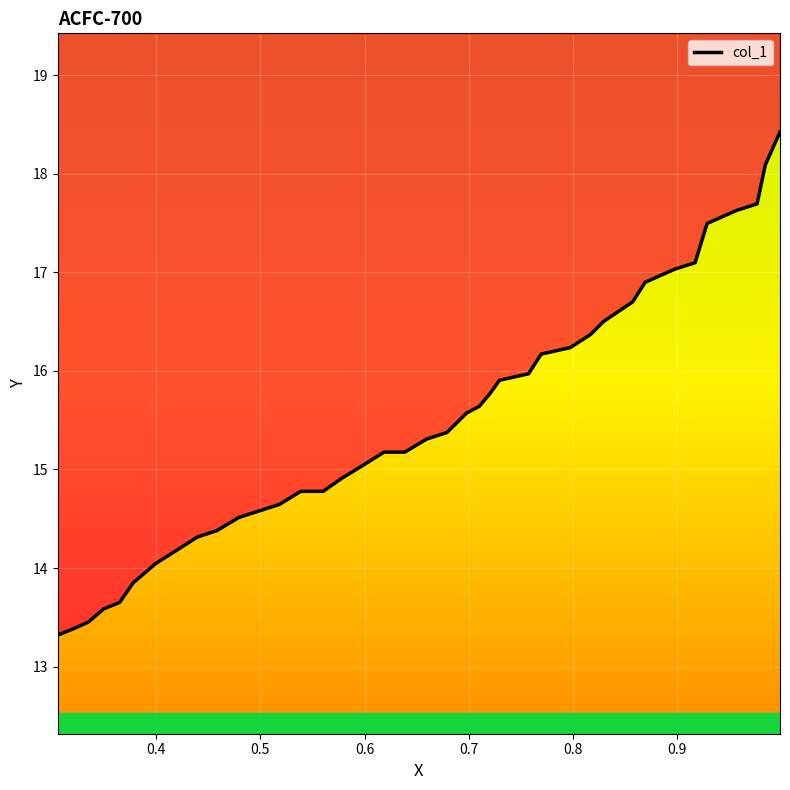

What is the smallest value displayed?

13.3